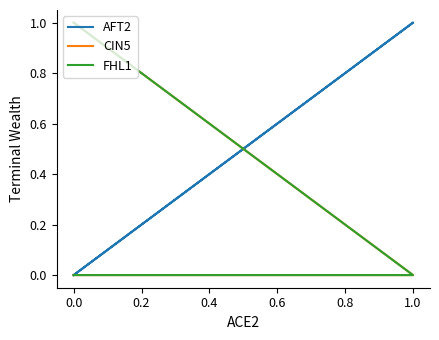

True or false: FHL1 has more than 1 interior local peaks.

False